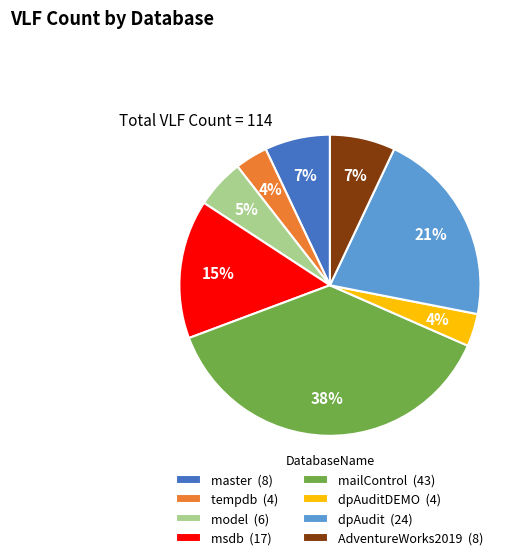

To the nearest percent, what is the difference between the largest and smallest slice percentages?

34%